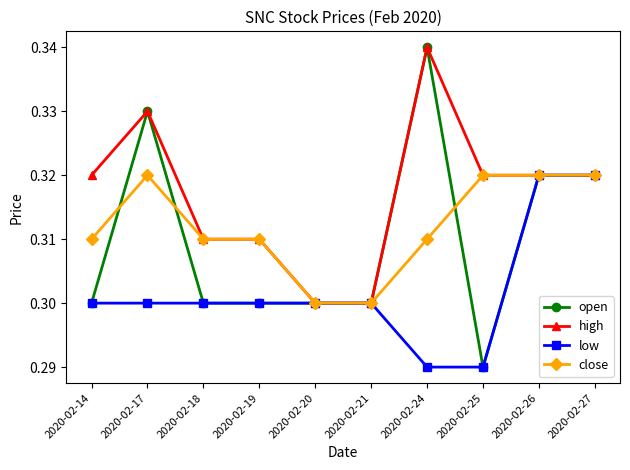

Which category has the highest value in the open series?

2020-02-24